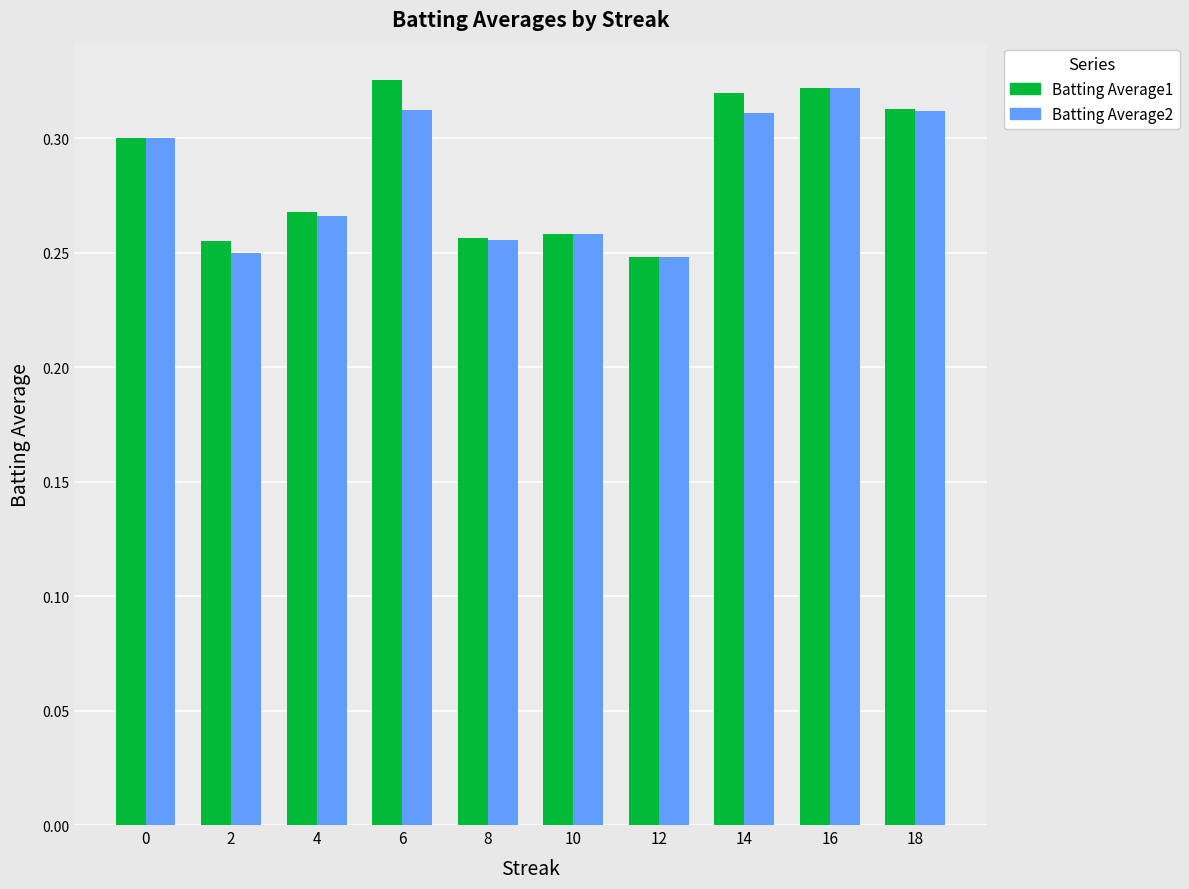

Which category has the highest value in the Batting Average1 series?

6